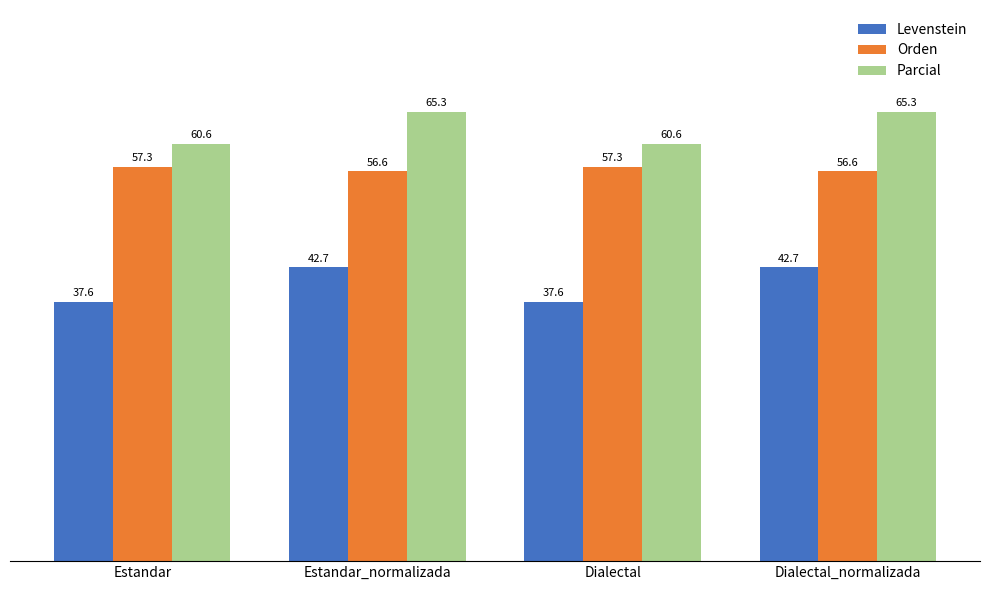

What is the sum of all Orden values?

227.7